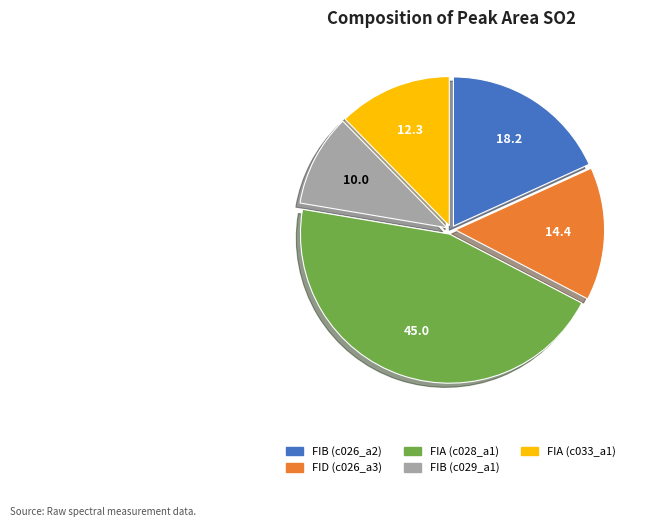

Approximately how many times larger is the value at FIB (c026_a2) compared to FIB (c029_a1)?

1.8